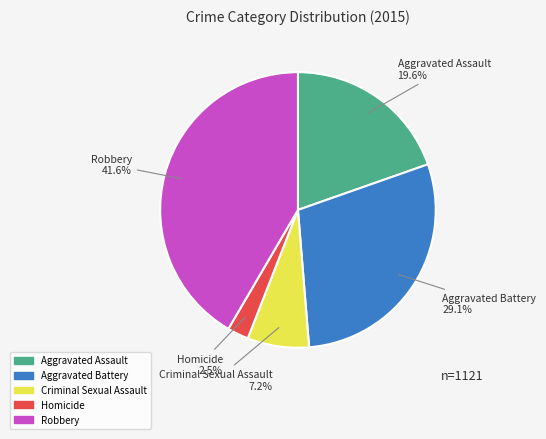

Which slice is the largest?

Robbery